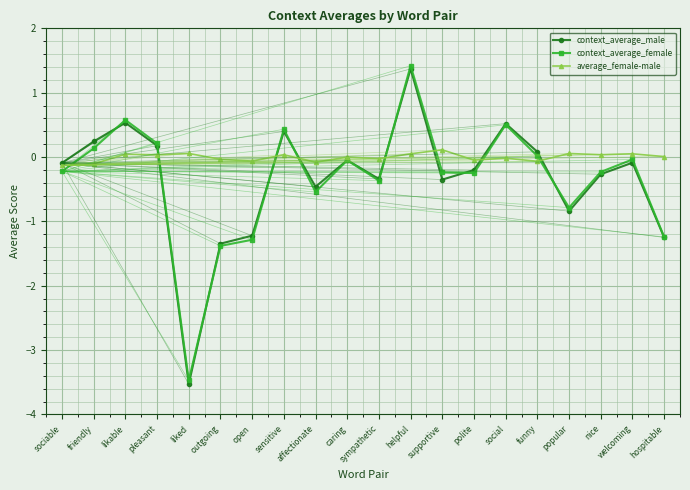

True or false: average_female-male and context_average_male cross at least once.

True